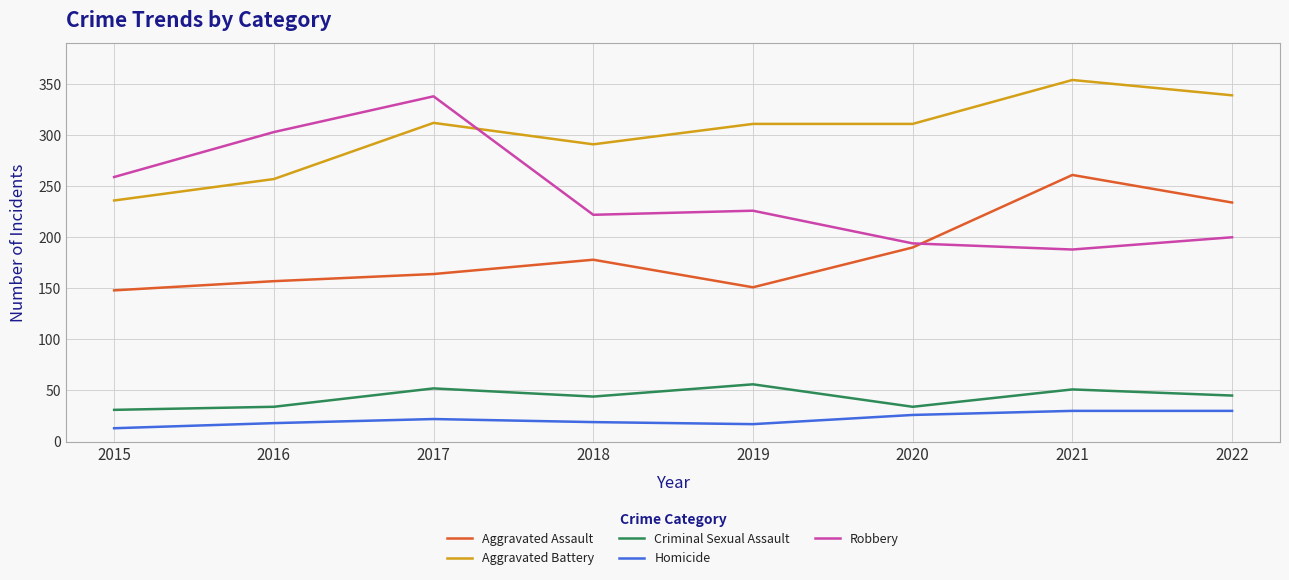

True or false: Criminal Sexual Assault and Aggravated Assault cross at least once.

False